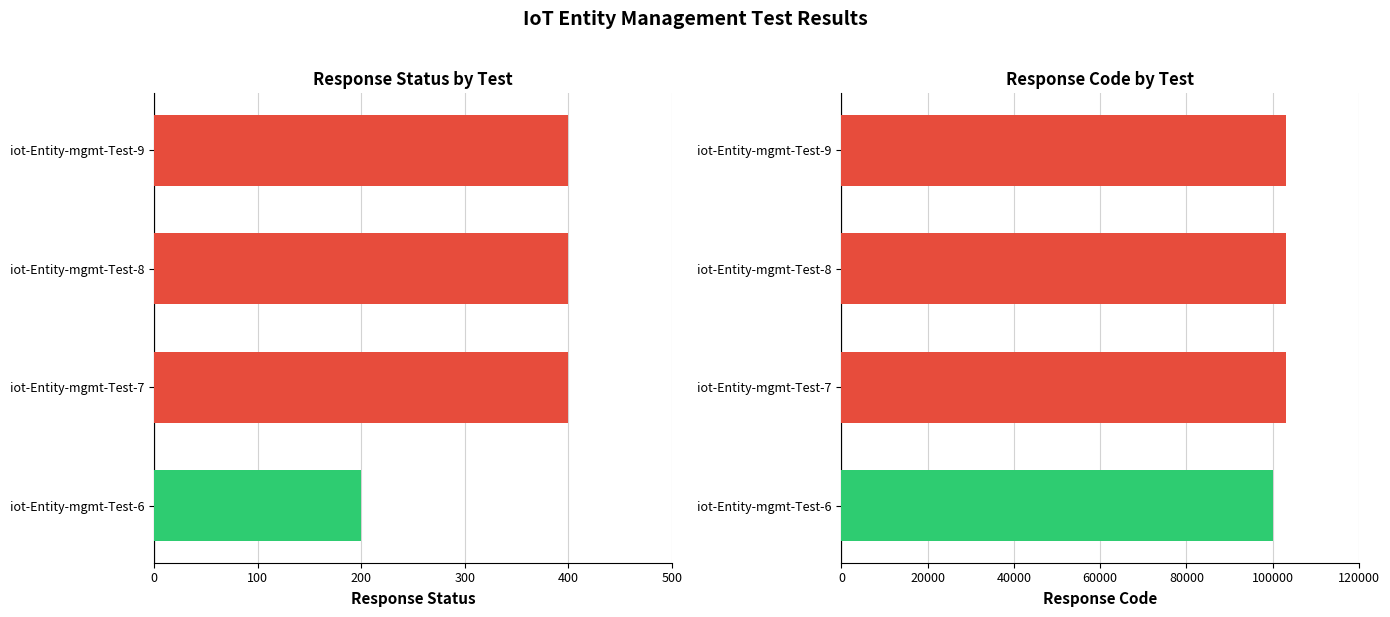

What is the maximum value shown in the chart?

103000